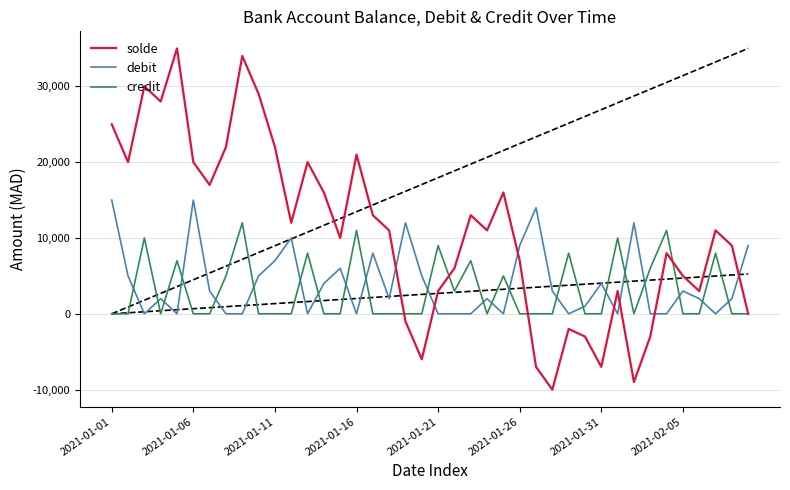

Is the value of debit at 2021-01-31 greater than the value of solde at 2021-01-26?

No